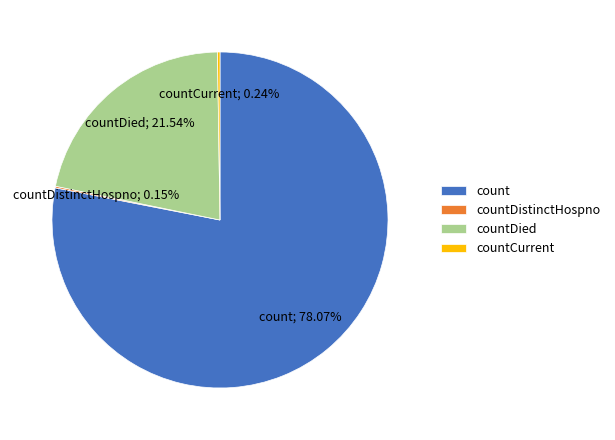

Is the sum of count and countDied greater than half?

Yes